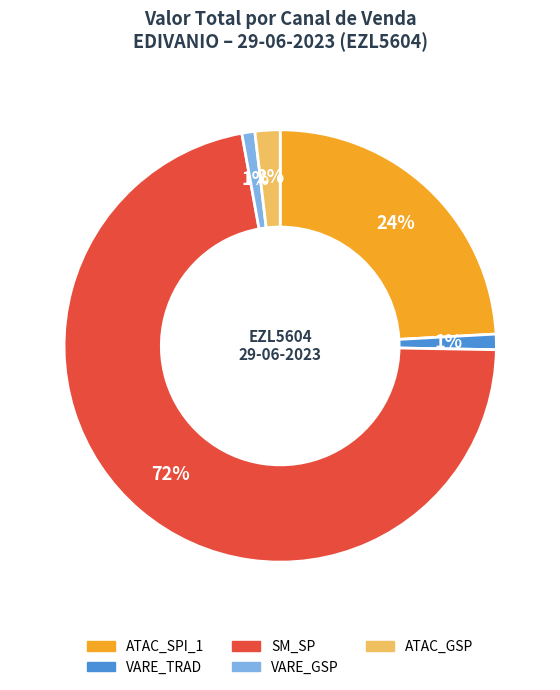

True or false: VARE_TRAD accounts for 1% of the total.

True